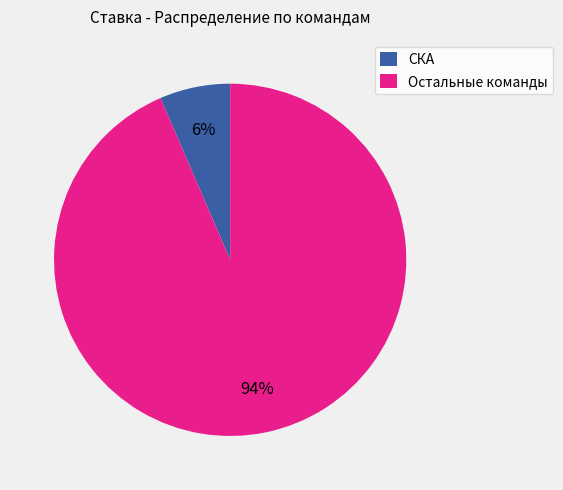

Which slice is the smallest?

СКА